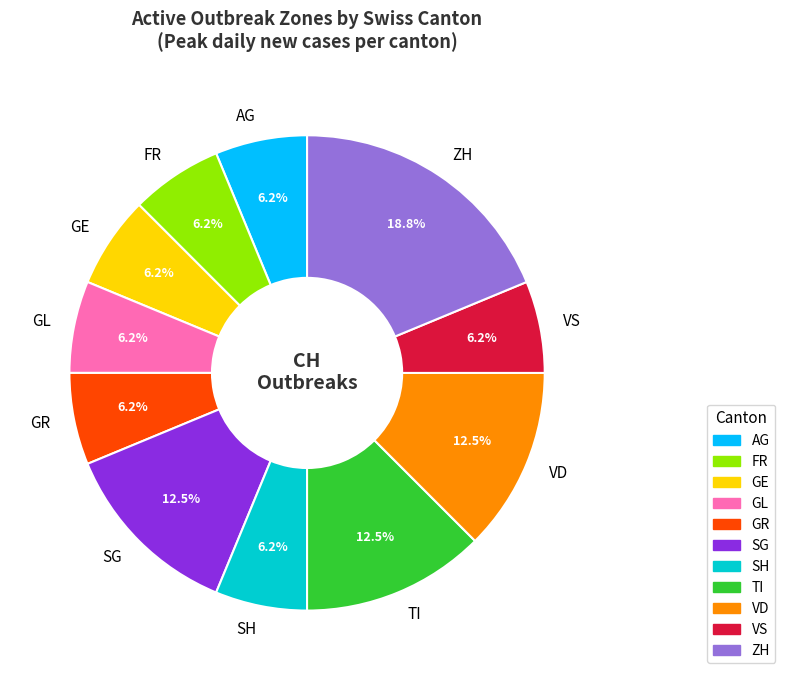

Approximately how many times larger is the value at GR compared to FR?

1.0